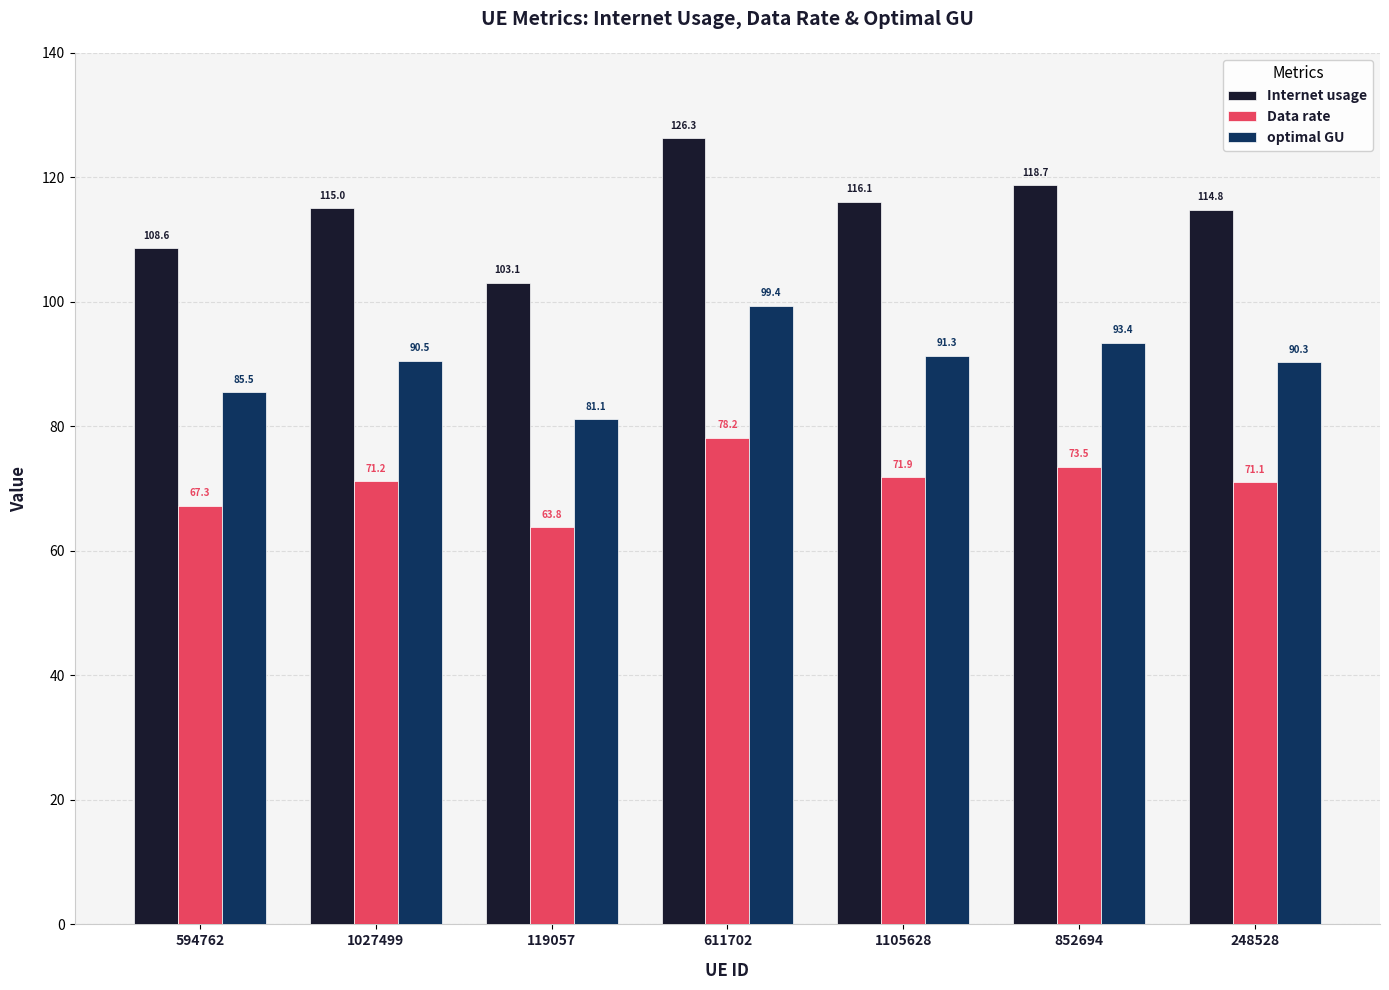

Is it true that Data rate equals 71.2 at 1027499?

True